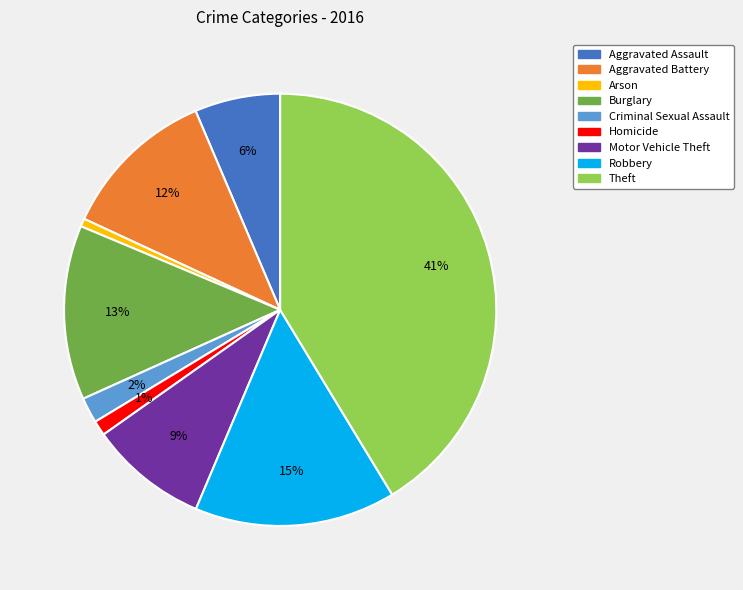

To the nearest percent, what percentage of the pie is Robbery?

15%